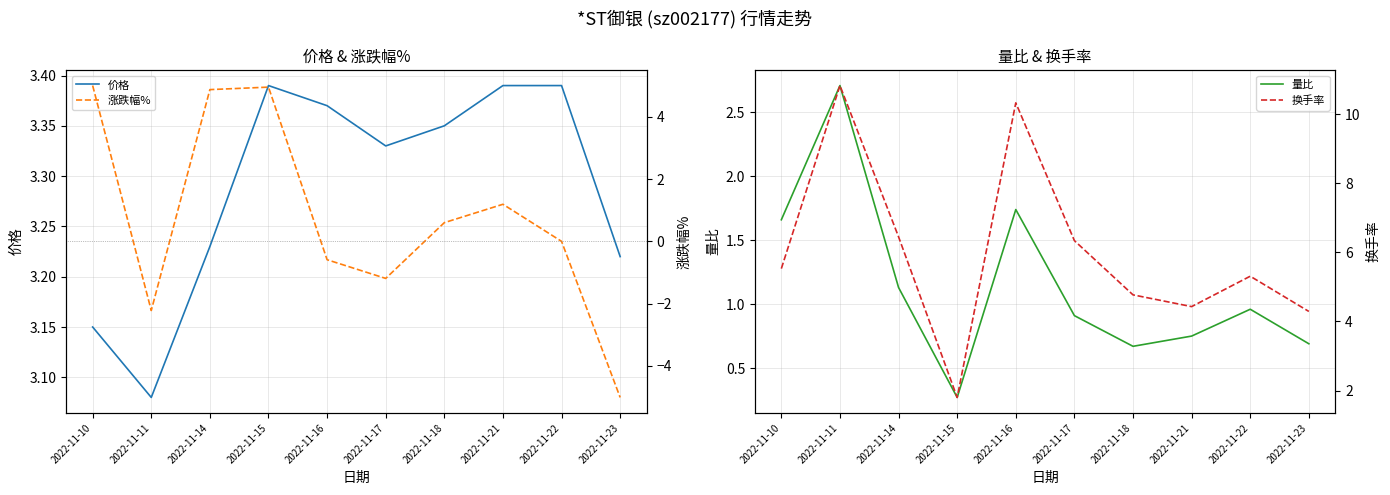

Which series has the largest range (max minus min)?

涨跌幅%